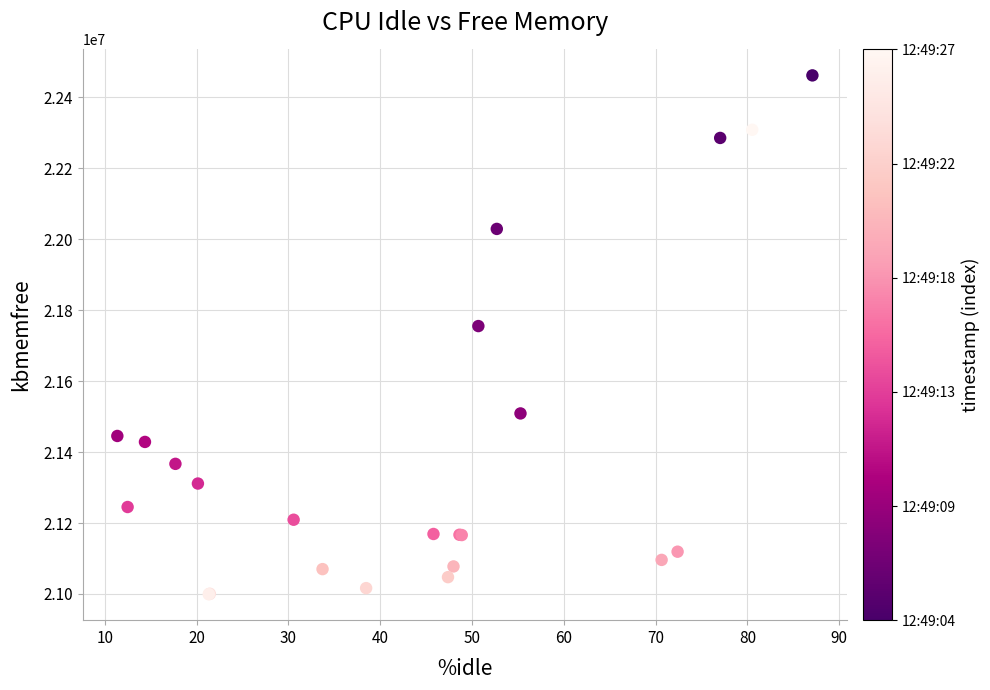

What Y value in the scatter plot is closest to 21730650?

21755284